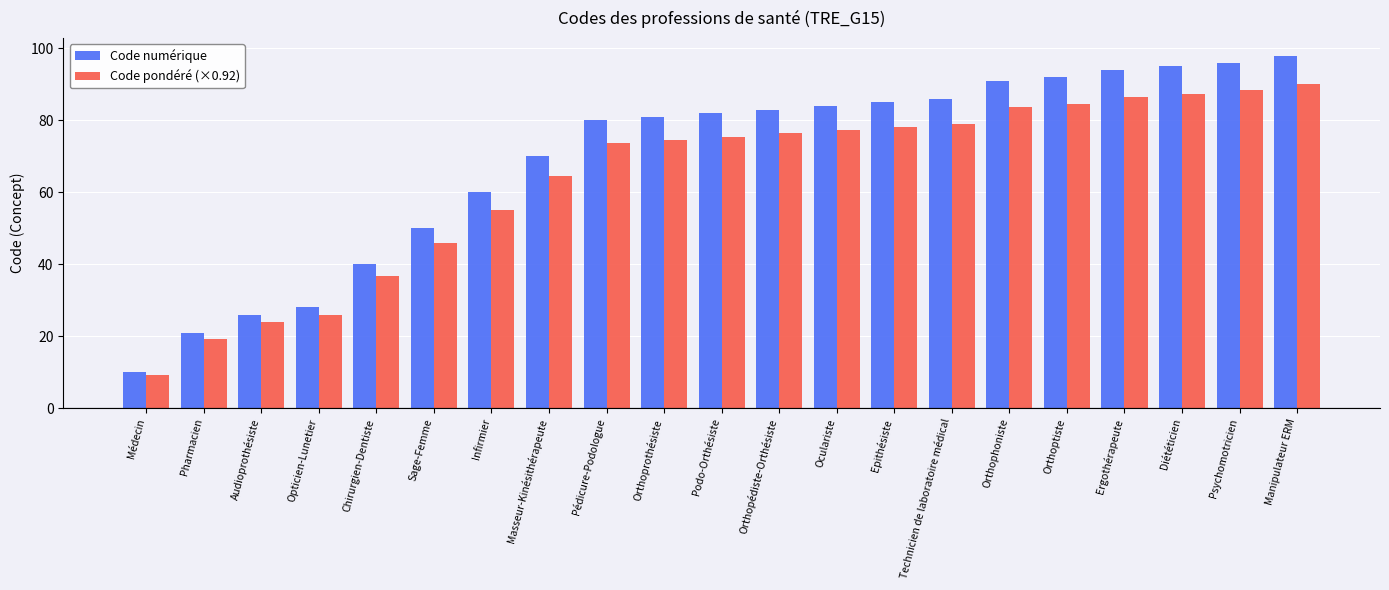

What is the maximum value shown in the chart?

98.0